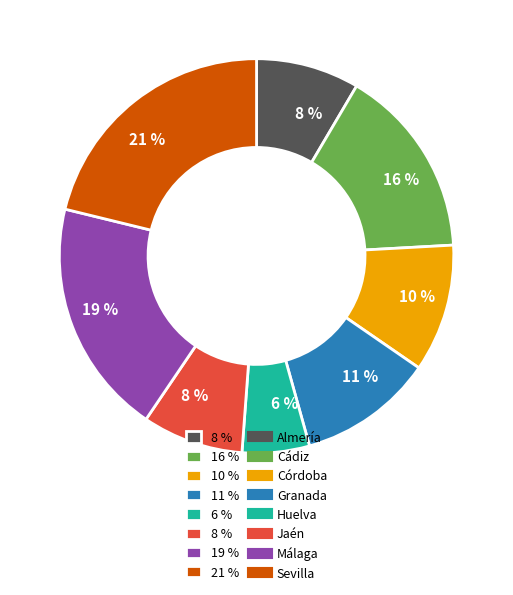

Is there any slice that represents more than half of the pie?

No